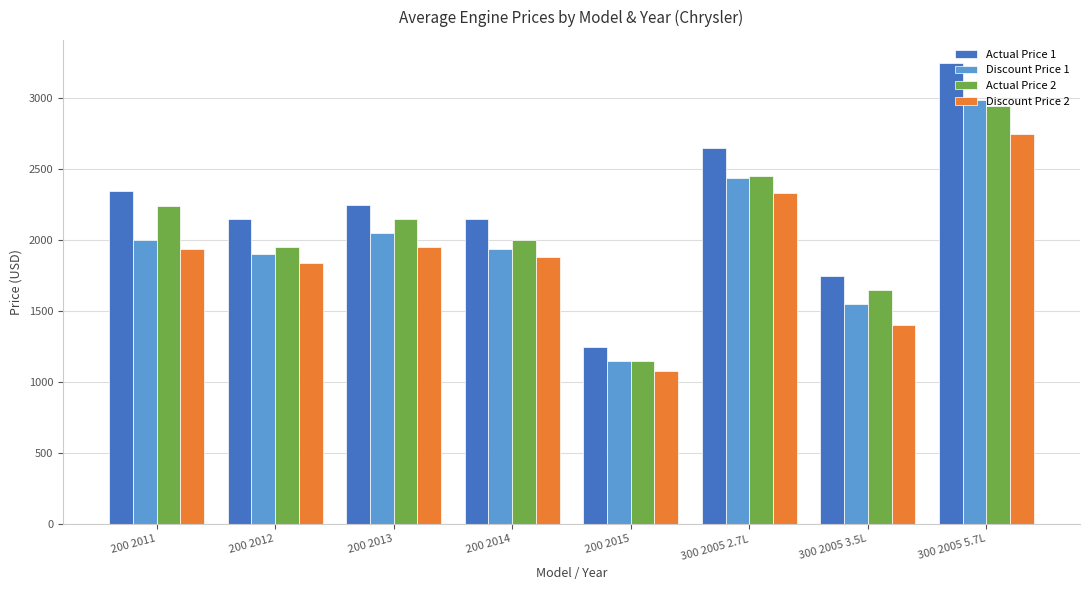

What position from the right is 300 2005 2.7L?

3